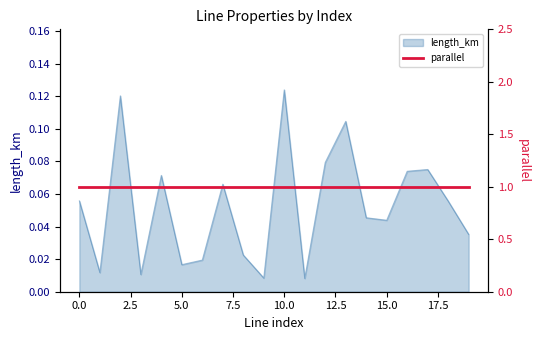

What is the maximum value shown in the chart?

0.1